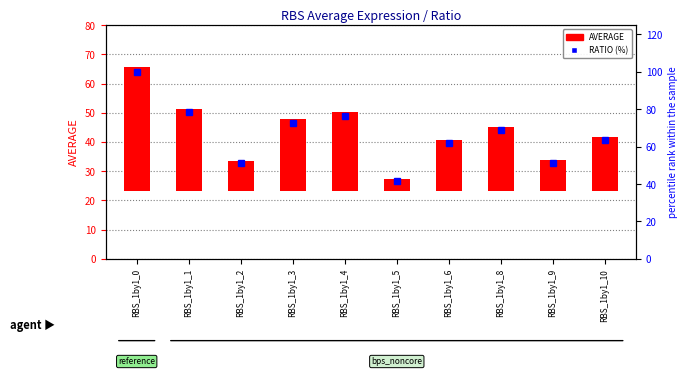

What are all the series names shown in the legend?

AVERAGE, RATIO (%)